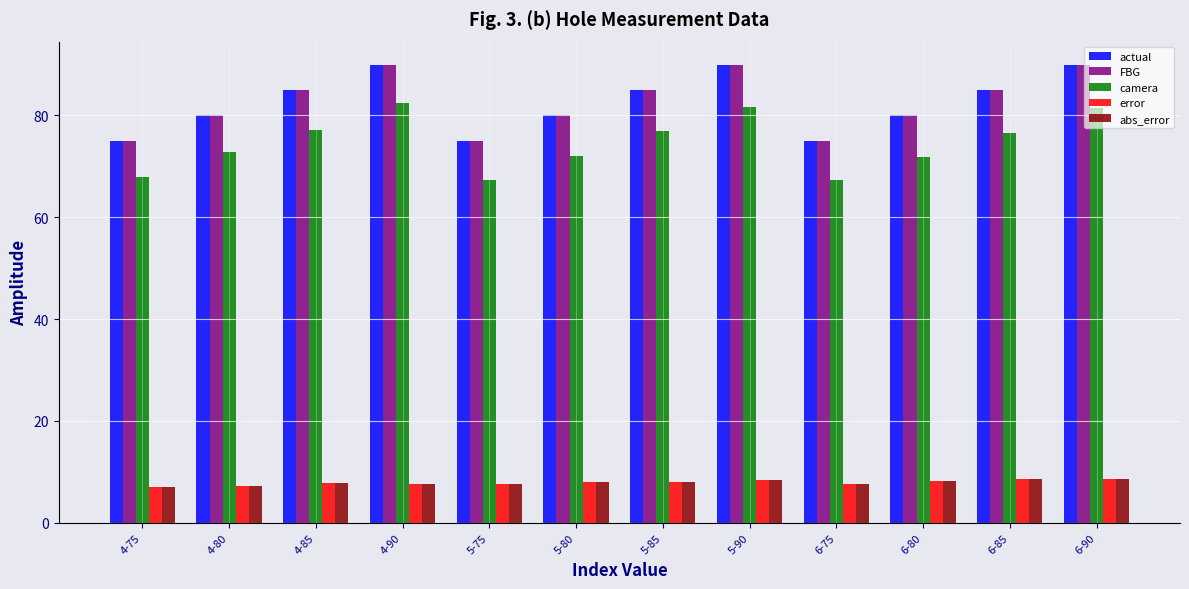

What is the average value of the error series?

7.9